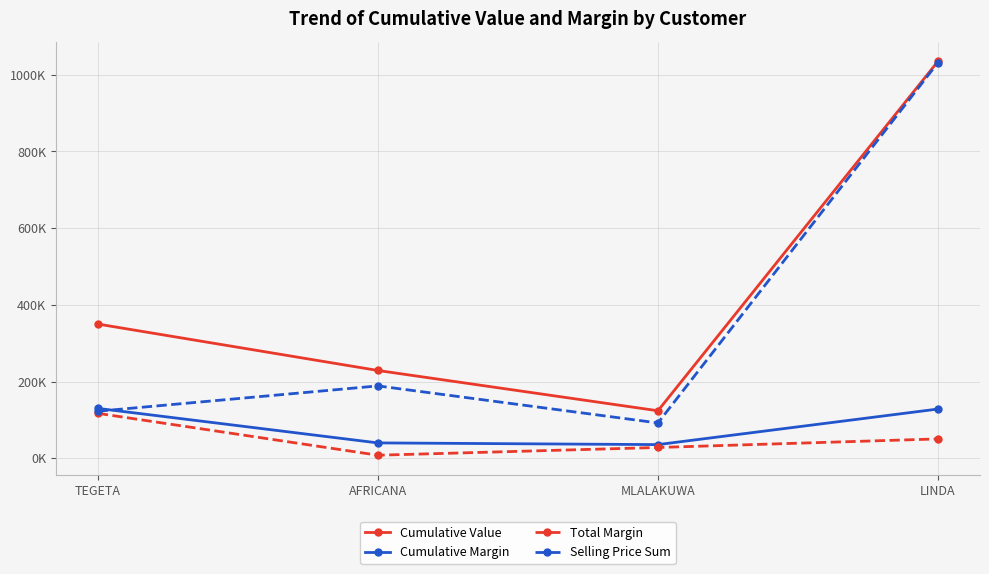

Does the chart have visible grid lines?

Yes